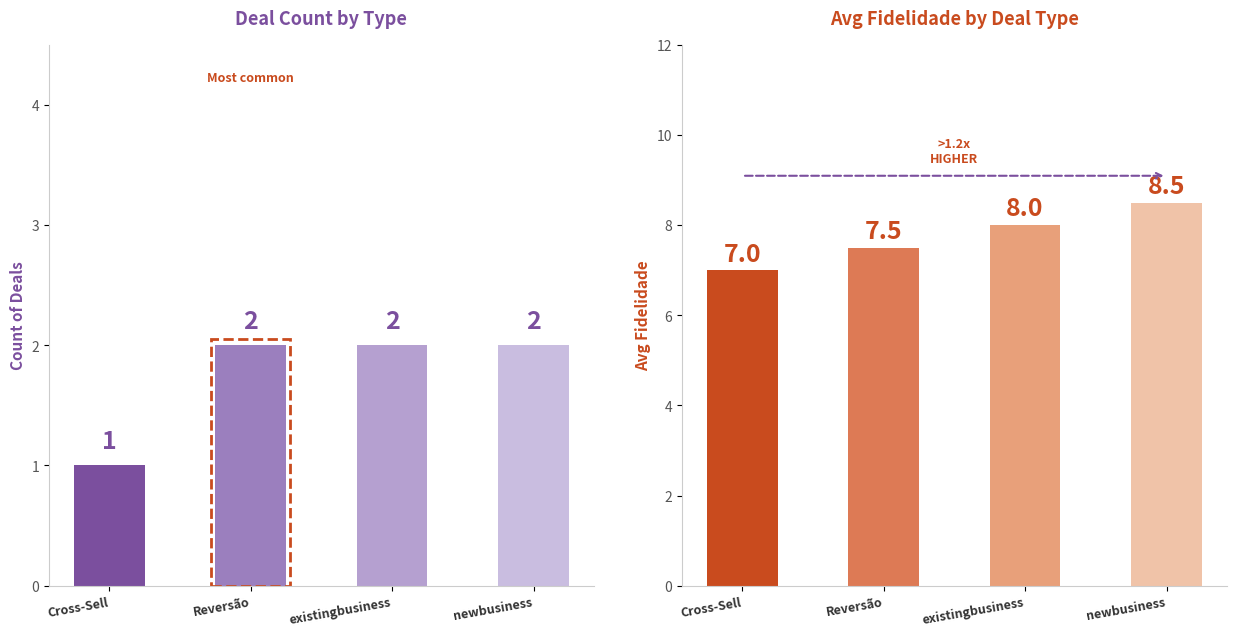

Which series has the largest range (max minus min)?

Avg Fidelidade